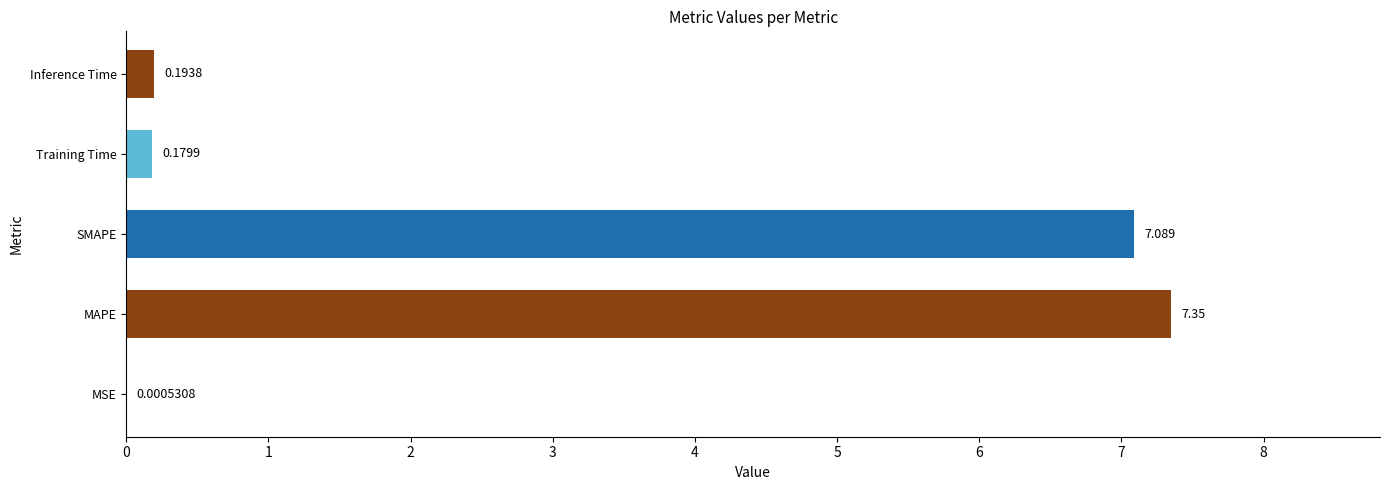

Which label corresponds to the largest value in the chart?

MAPE